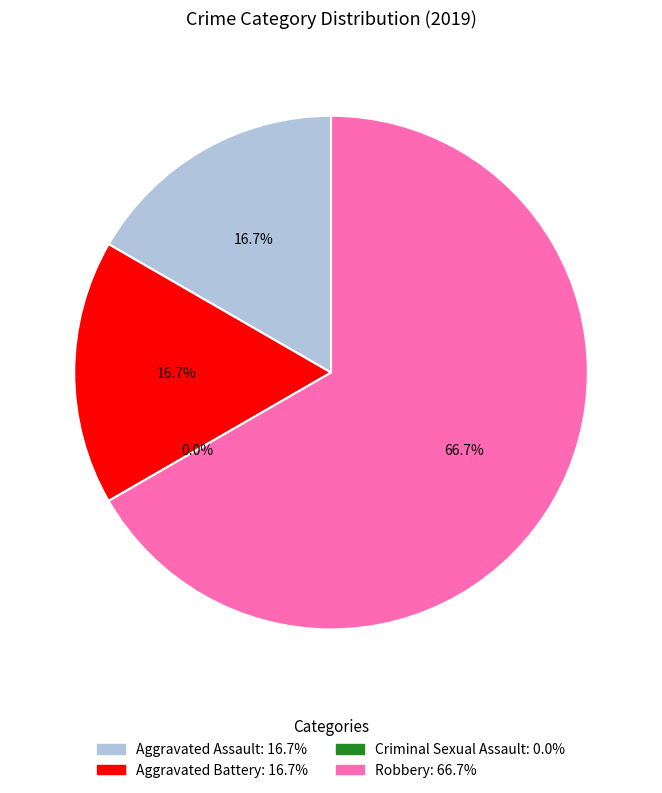

What percentage do Aggravated Assault and Criminal Sexual Assault together represent?

16.7%